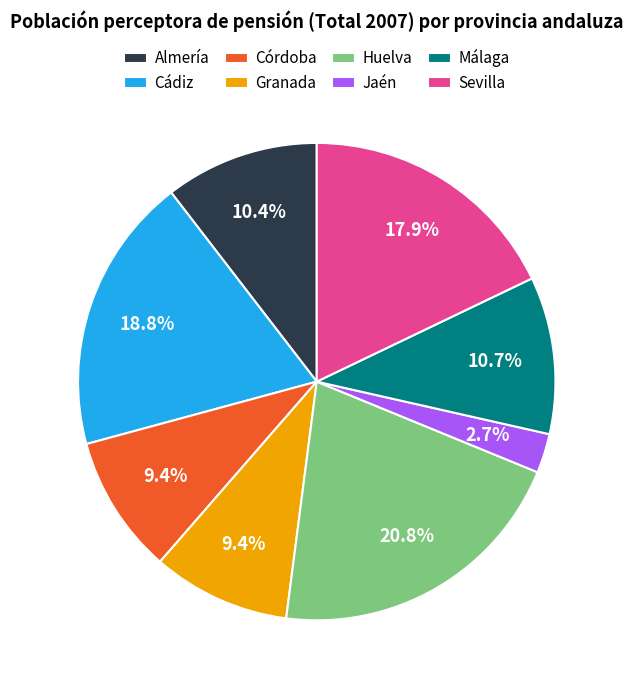

Does Jaén account for over 50% of the chart?

No